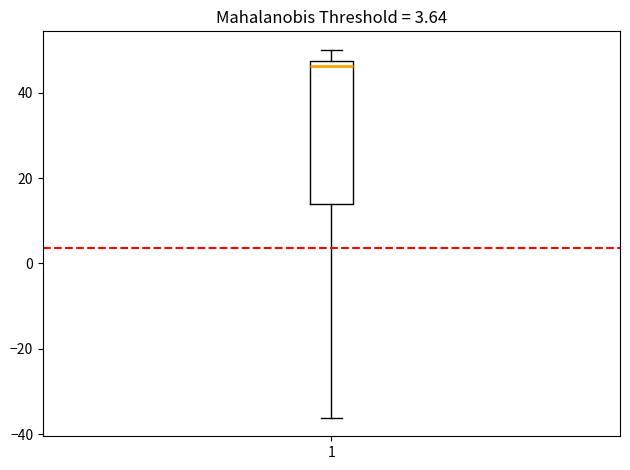

Where does the upper whisker of the box at x = 1 end on the y-axis? The values are not printed on the chart, so give them approximately, as read against the axis.

50